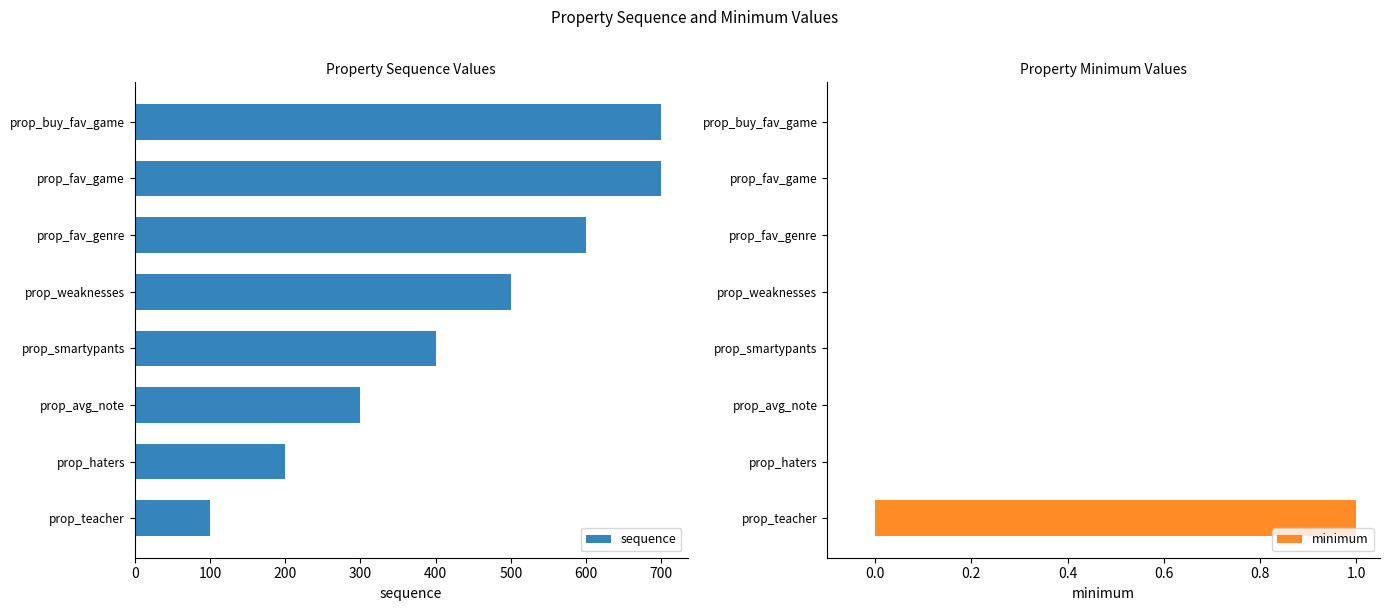

What is the sum of the sequence values at prop_teacher and prop_haters?

300